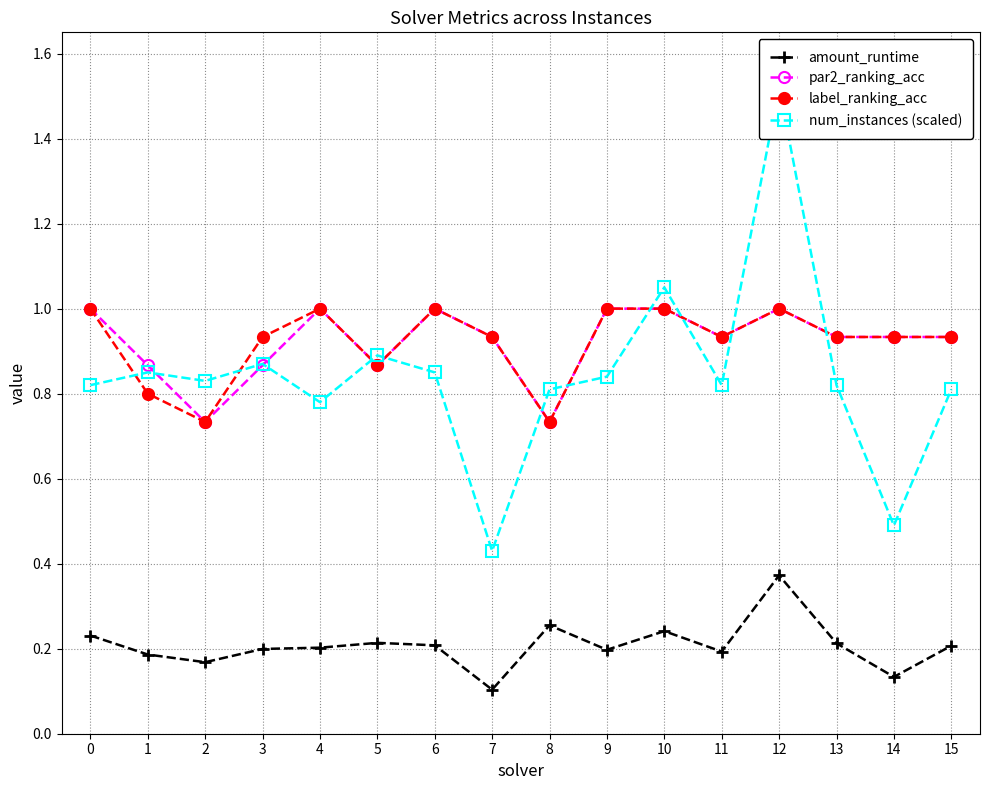

What is the difference between the maximum and minimum values in the label_ranking_acc series?

0.3